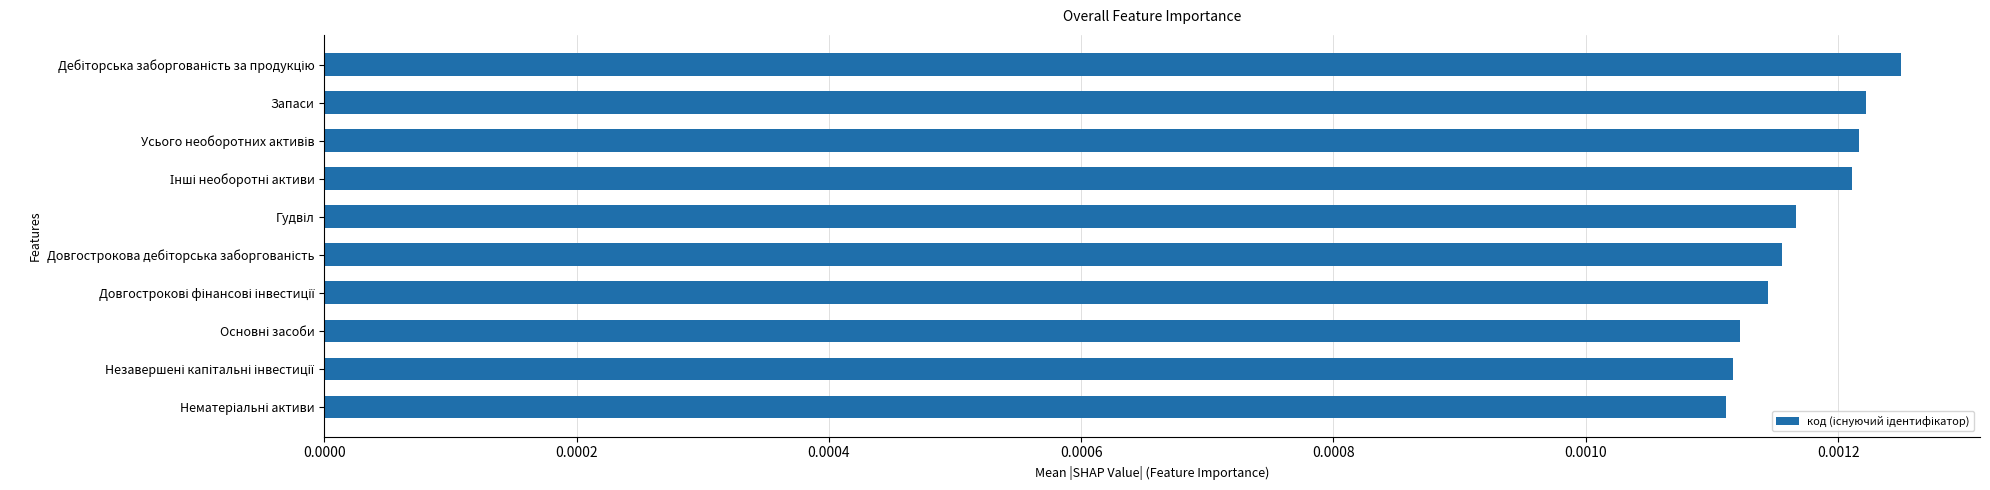

Count the values in the range 0 to 1.

10